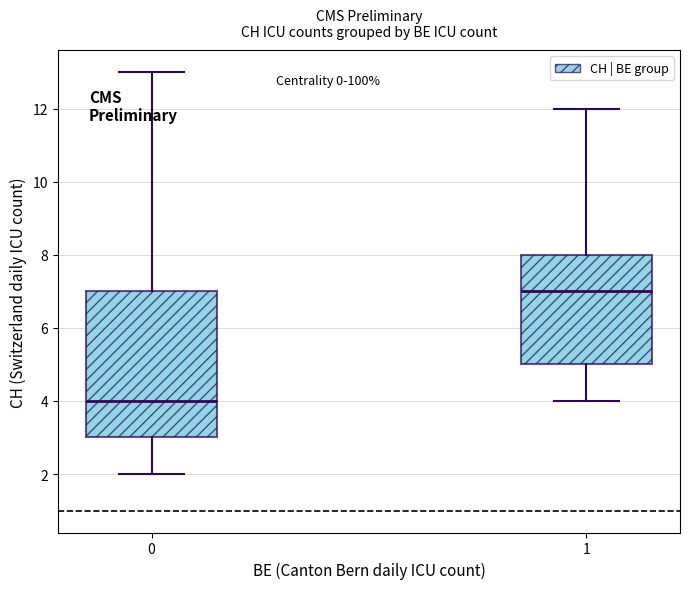

Which box has the lowest median line?

0